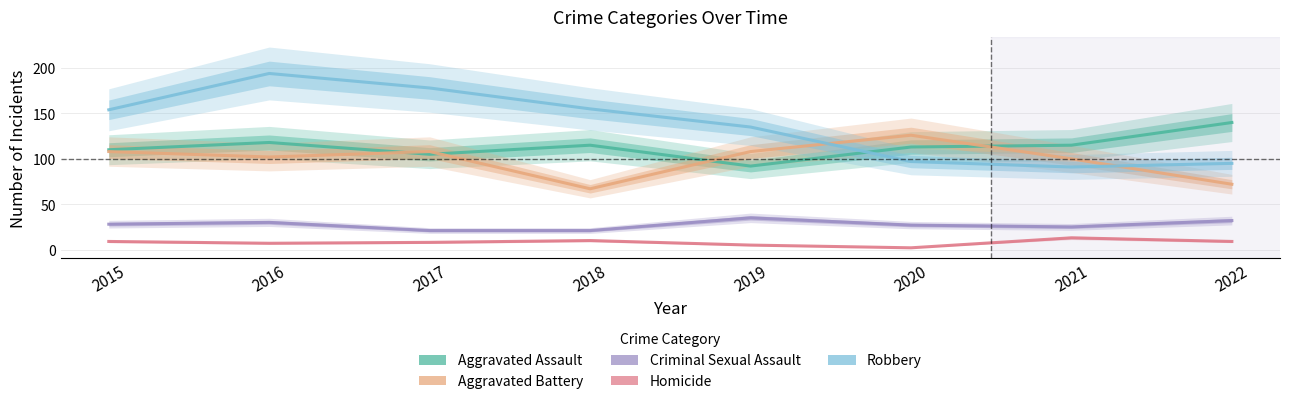

Reading right to left, list all the values displayed in this chart.

Aggravated Assault: 2022=140	2021=115	2020=113	2019=92	2018=115	2017=105	2016=118	2015=110
Aggravated Battery: 2022=72	2021=100	2020=126	2019=108	2018=67	2017=108	2016=102	2015=108
Criminal Sexual Assault: 2022=32	2021=25	2020=27	2019=35	2018=21	2017=21	2016=30	2015=28
Homicide: 2022=9	2021=13	2020=2	2019=5	2018=10	2017=8	2016=7	2015=9
Robbery: 2022=95	2021=91	2020=97	2019=135	2018=155	2017=178	2016=194	2015=154